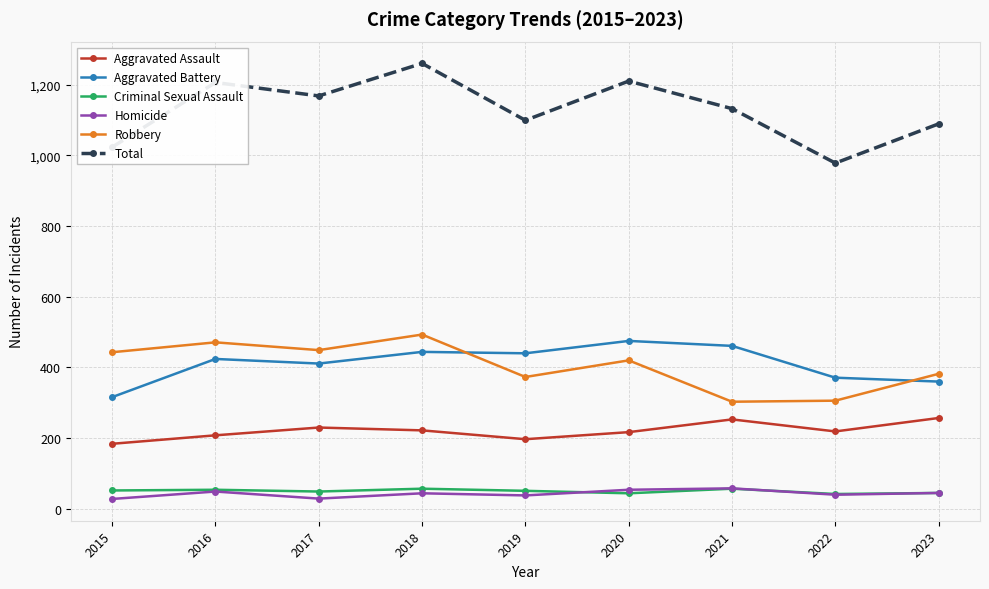

What is the maximum value shown in the chart?

1260